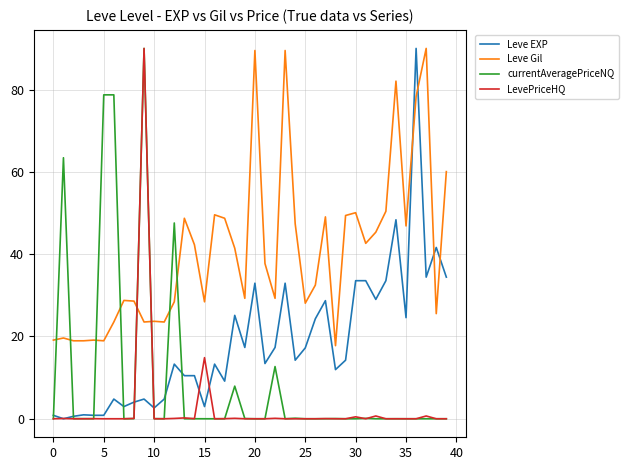

Which series has the largest total across all categories?

Leve Gil